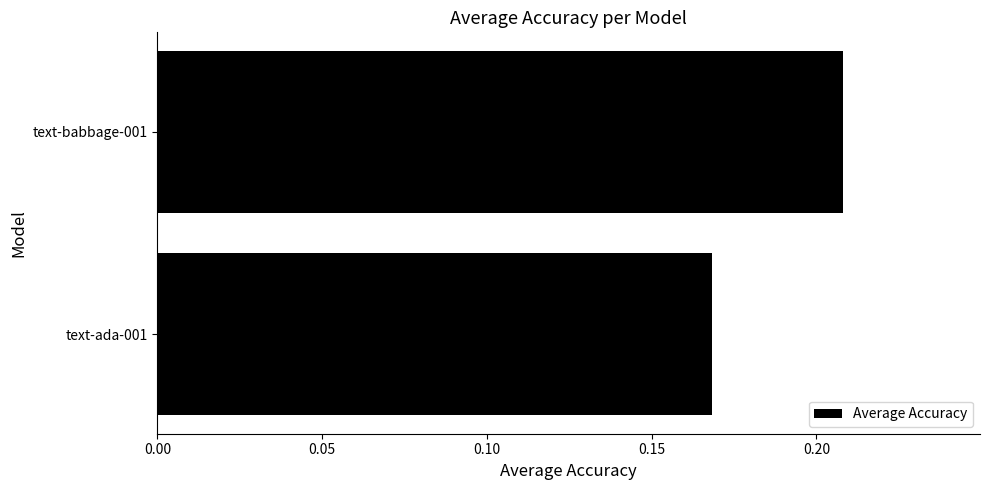

Which has a higher value, text-babbage-001 or text-ada-001?

text-babbage-001